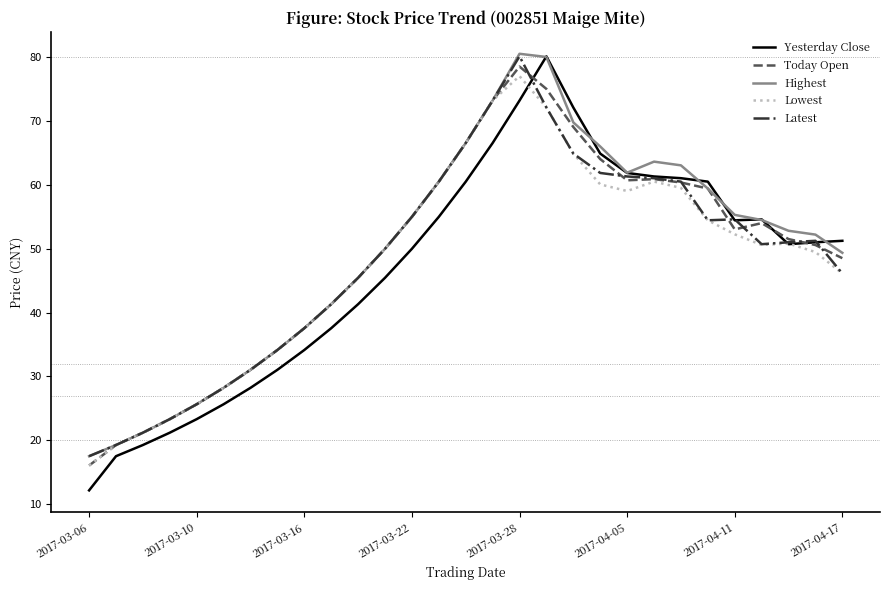

What is the minimum value for Latest?

17.5